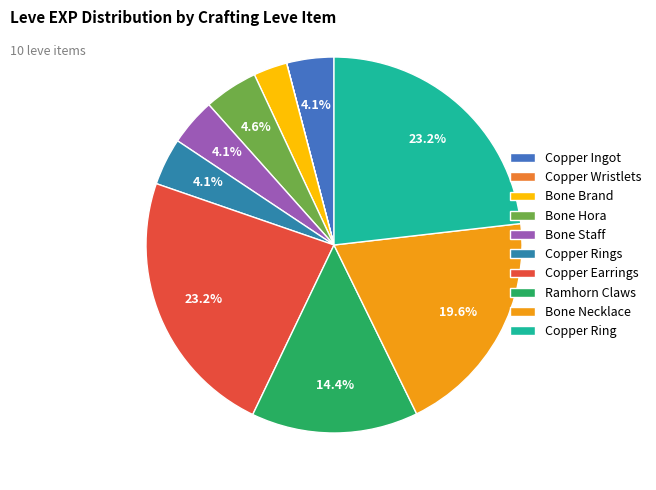

What is the largest slice in the pie chart?

Copper Earrings